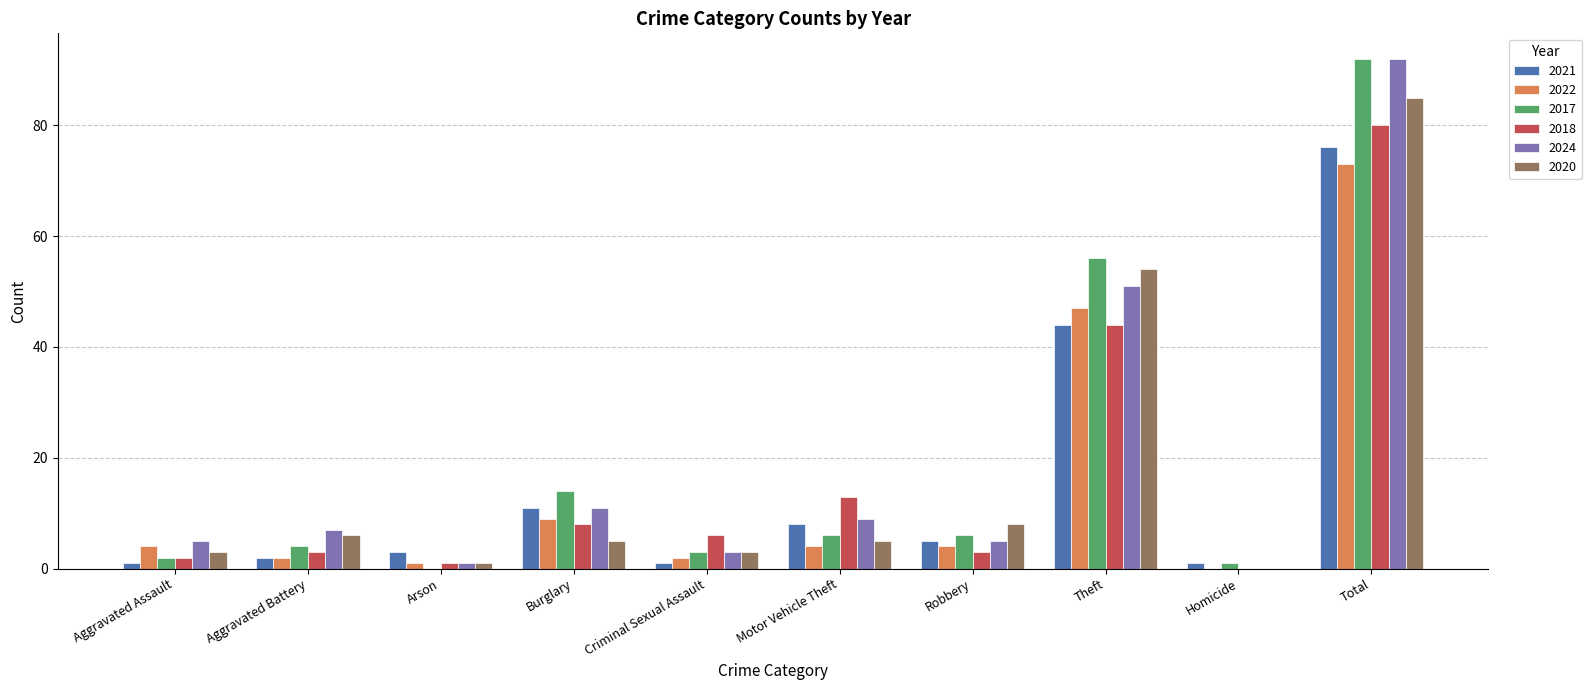

Which series changed the most between Motor Vehicle Theft and Total?

2017